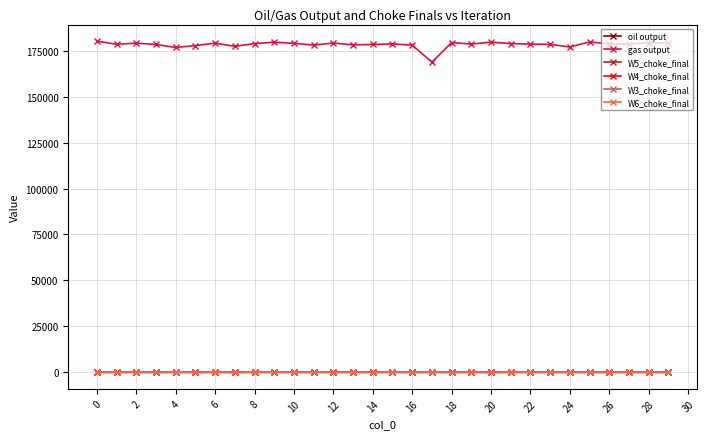

In W3_choke_final, how many points are lower than both neighbors (excluding endpoints)?

2